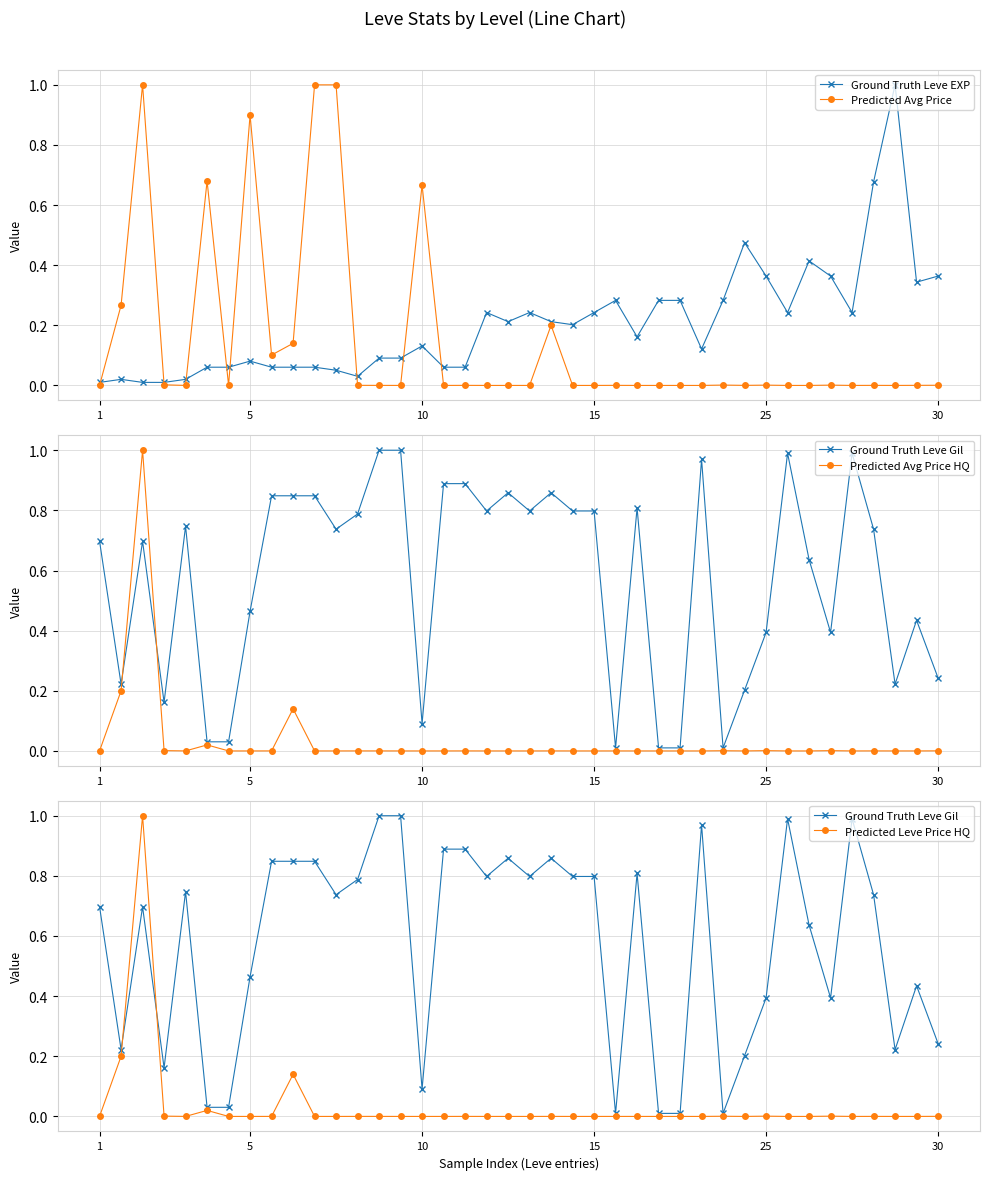

What is the label of the 39th point from the left?

38